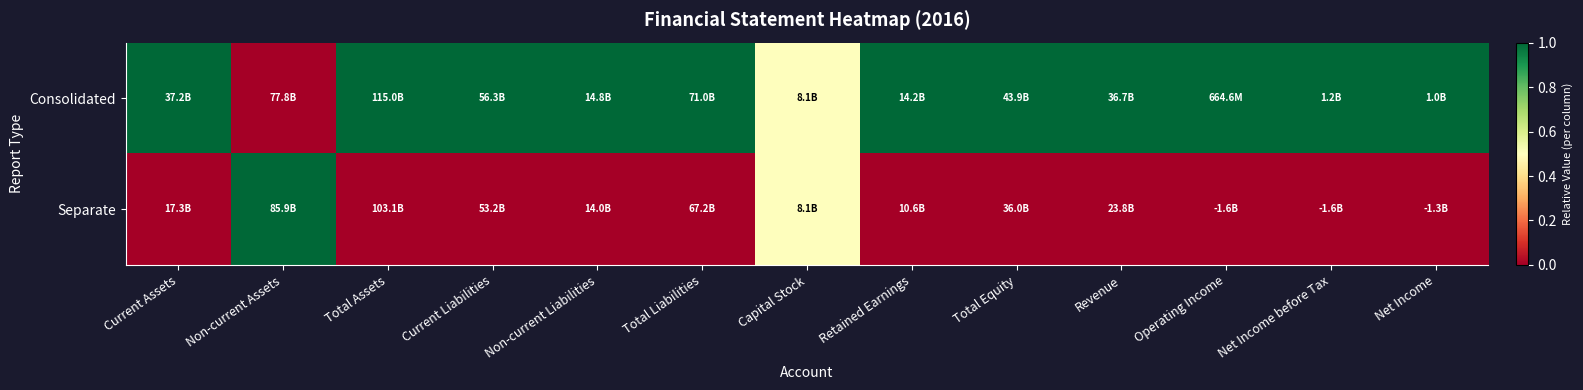

How many categories are shown in the chart?

13